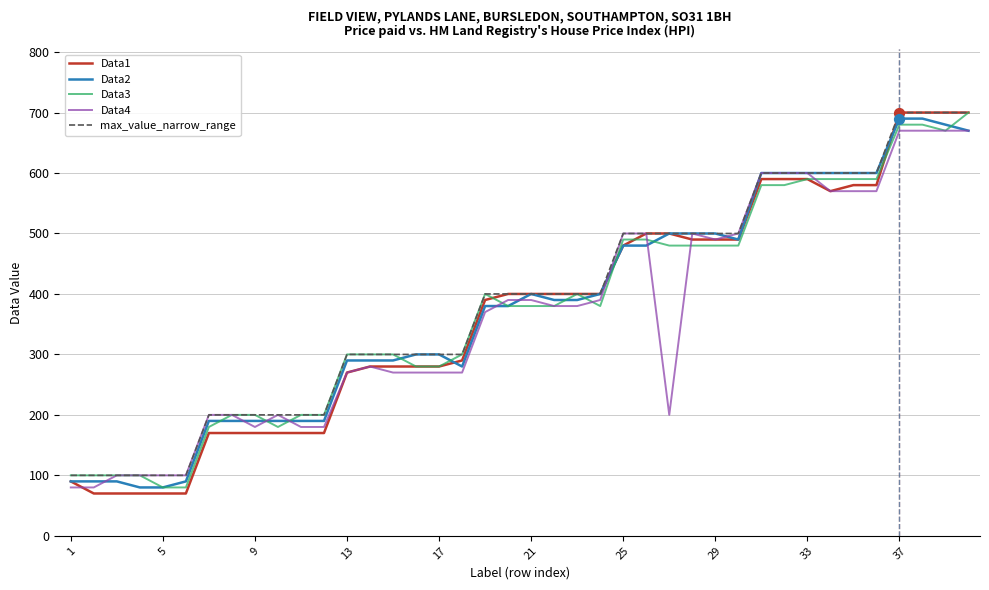

Which series has the largest total across all categories?

max_value_narrow_range